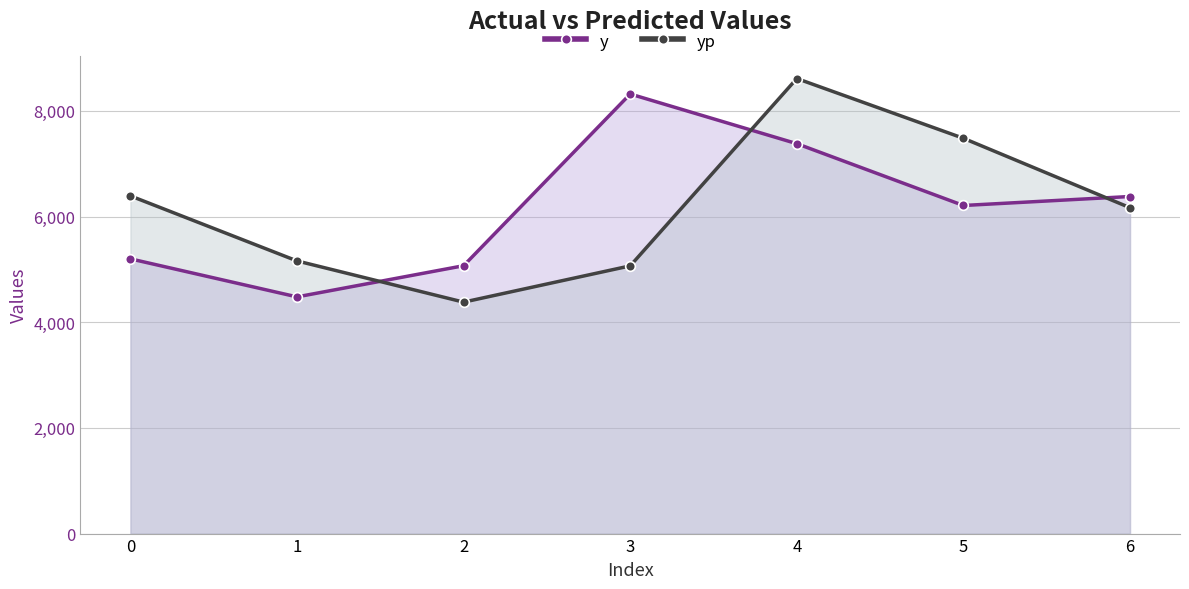

How many values in the y series are below 6210?

3